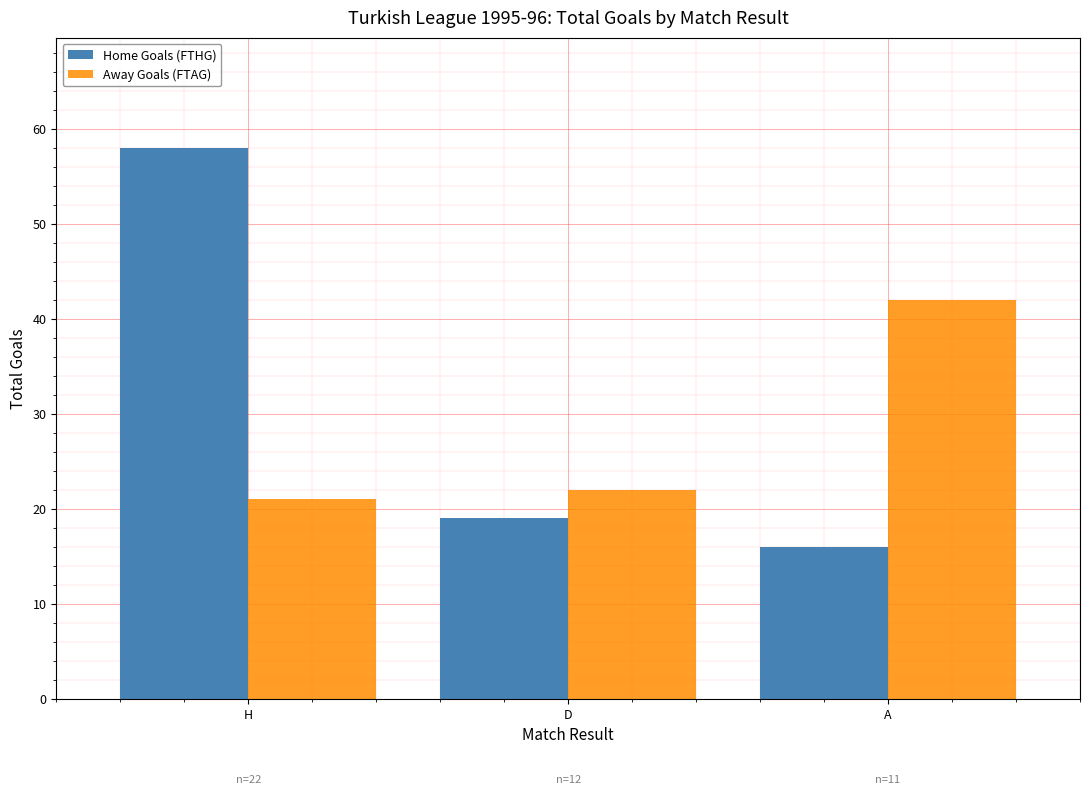

The Away Goals (FTAG) series shows 33 at H. True or false?

False